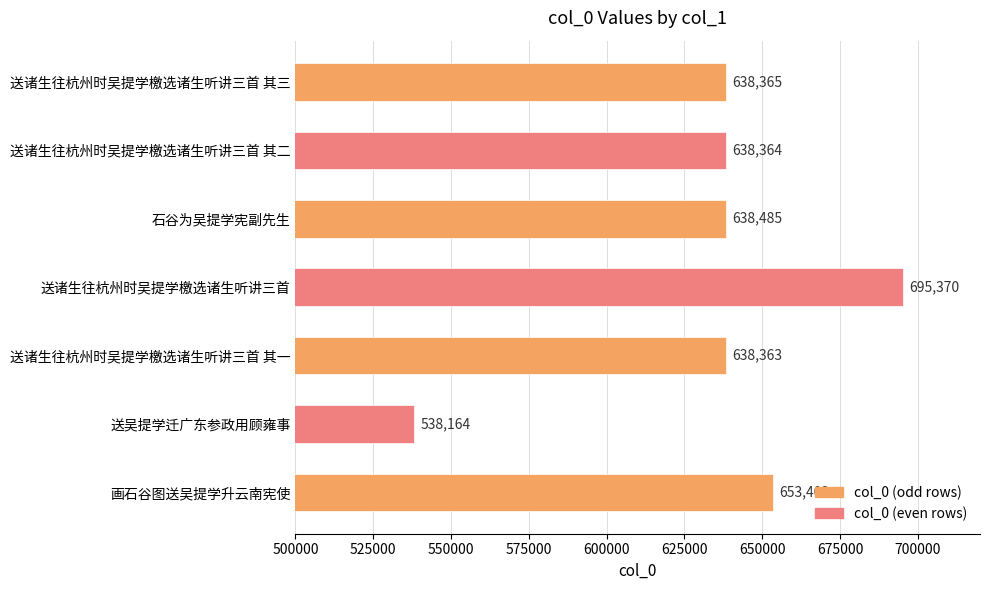

Does the chart contain any negative values?

No